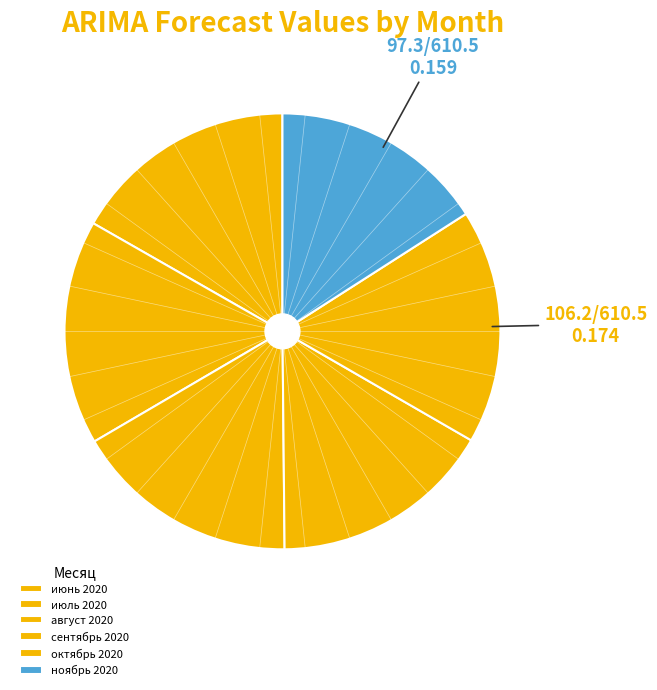

The июнь 2020 slice represents 17% of the pie. True or false?

True